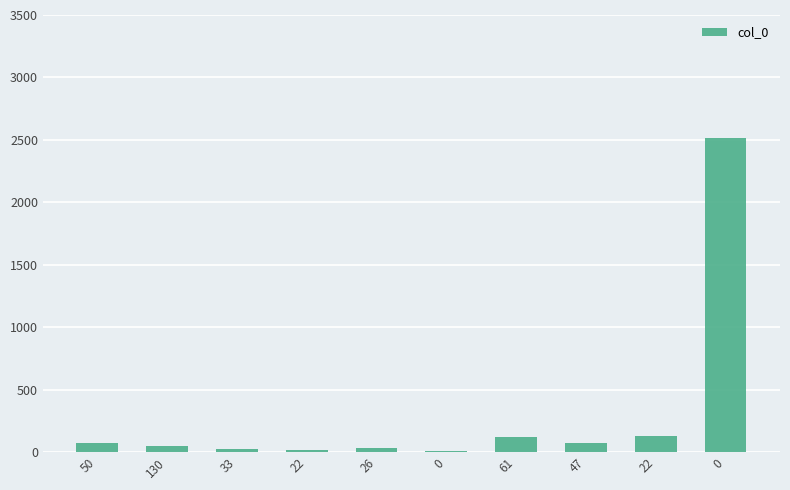

True or false: the data shows 75 at 47.

True